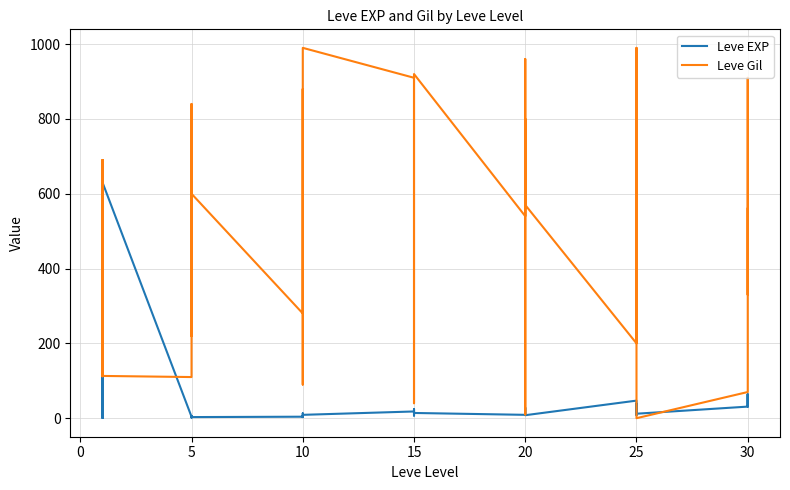

What is the value of the Leve EXP point at the 6th from the left?

630